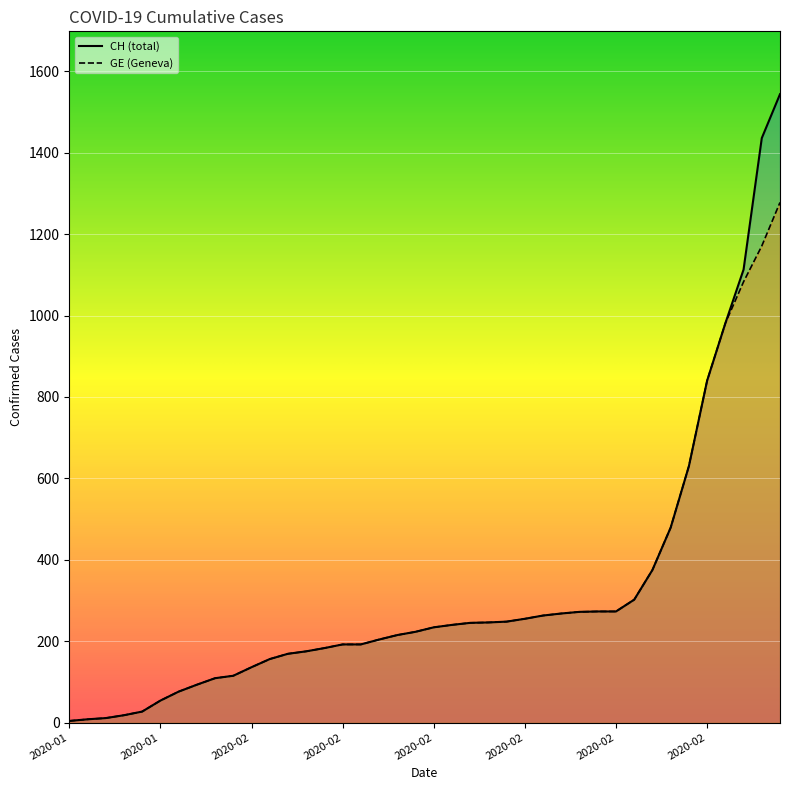

List the labels in order of GE value, largest first.

2020-03-03, 2020-03-02, 2020-03-01, 2020-02-29, 2020-02-28, 2020-02-27, 2020-02-26, 2020-02-25, 2020-02-24, 2020-02-22, 2020-02-23, 2020-02-21, 2020-02-20, 2020-02-19, 2020-02-18, 2020-02-17, 2020-02-16, 2020-02-15, 2020-02-14, 2020-02-13, 2020-02-12, 2020-02-11, 2020-02-10, 2020-02-08, 2020-02-09, 2020-02-07, 2020-02-06, 2020-02-05, 2020-02-04, 2020-02-03, 2020-02-02, 2020-02-01, 2020-01-31, 2020-01-30, 2020-01-29, 2020-01-28, 2020-01-27, 2020-01-26, 2020-01-25, 2020-01-24